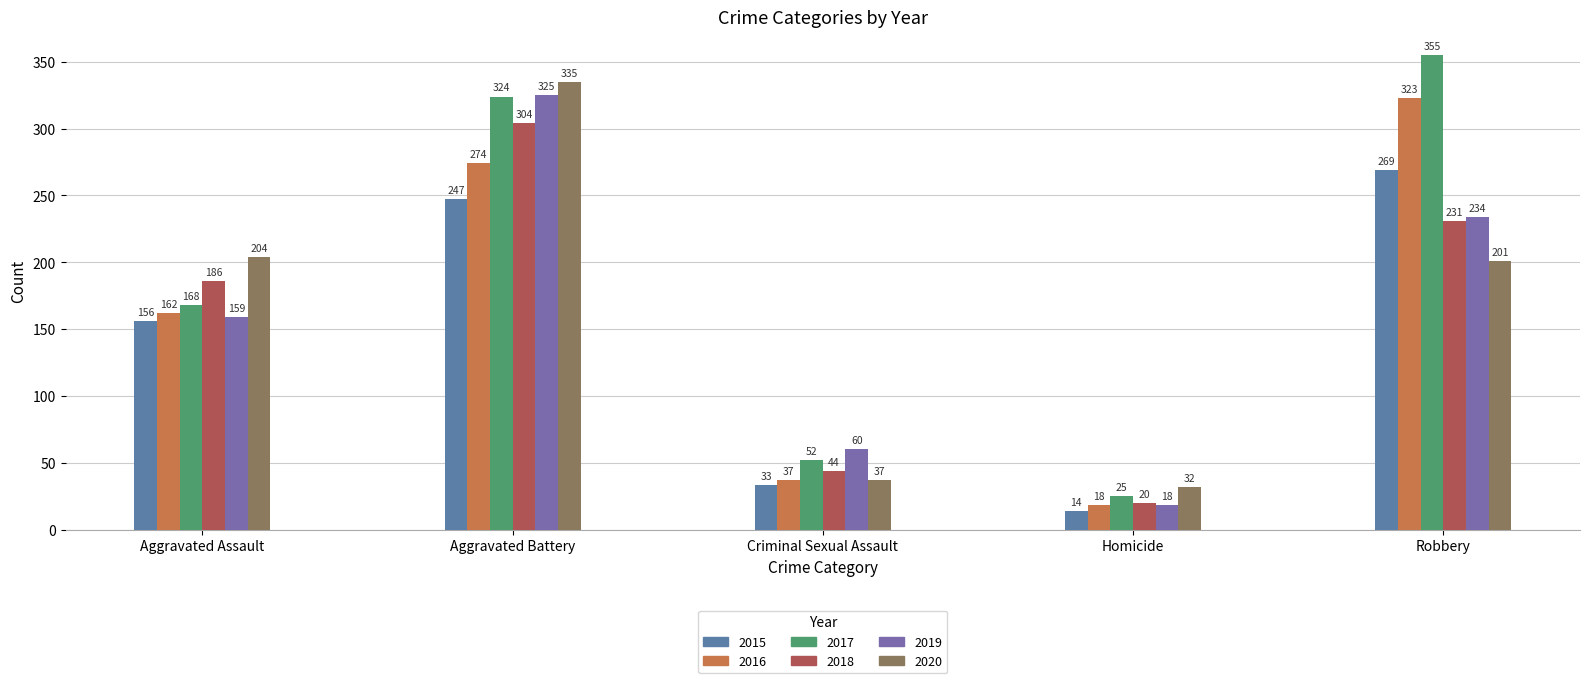

At which label is 2015 closest to 141?

Aggravated Assault